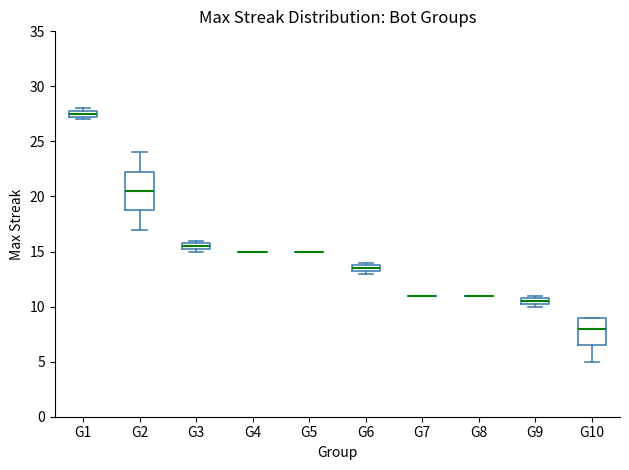

Which box is the tallest, from its lower edge to its upper edge?

G2